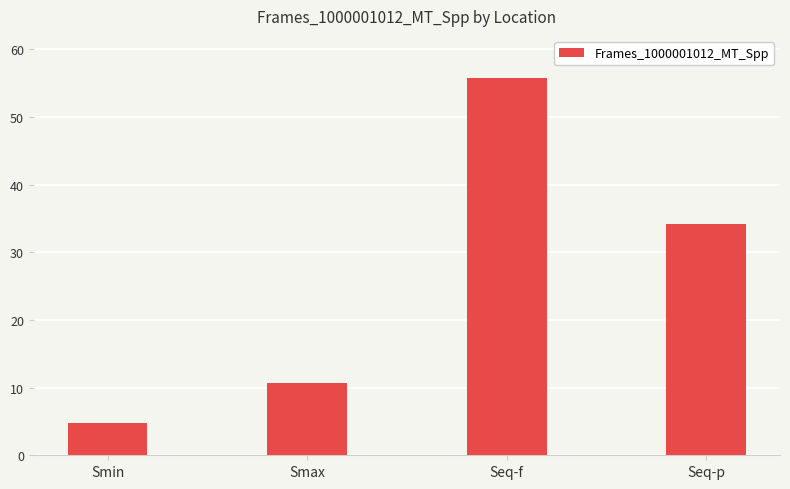

Approximately how many times larger is the value at Seq-p compared to Seq-f?

0.6